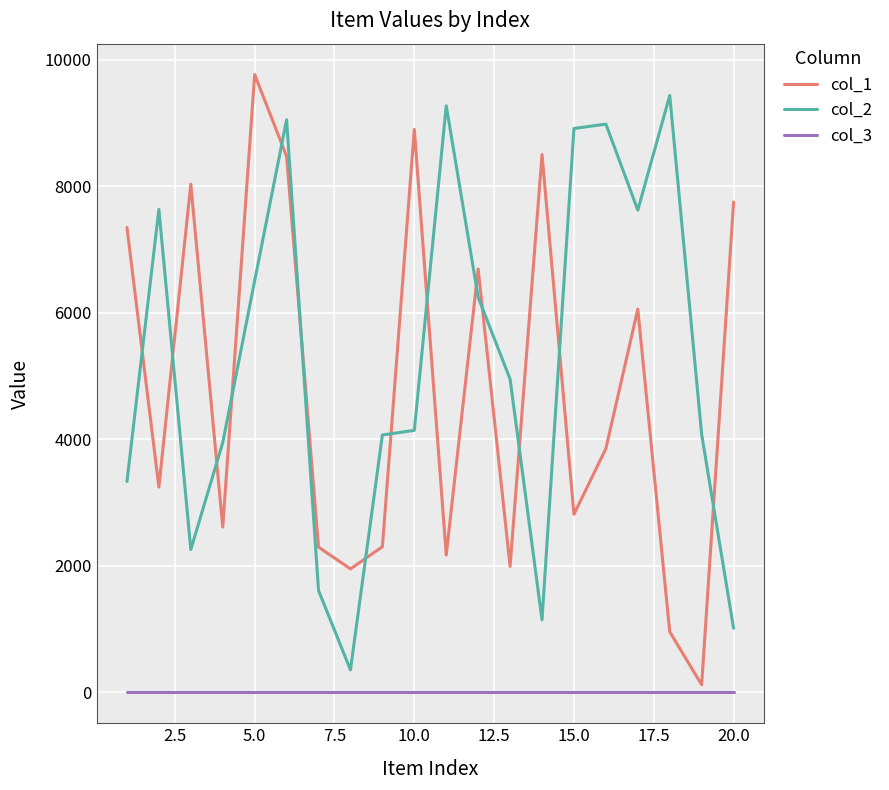

What is the highest value of the col_3 series?

1